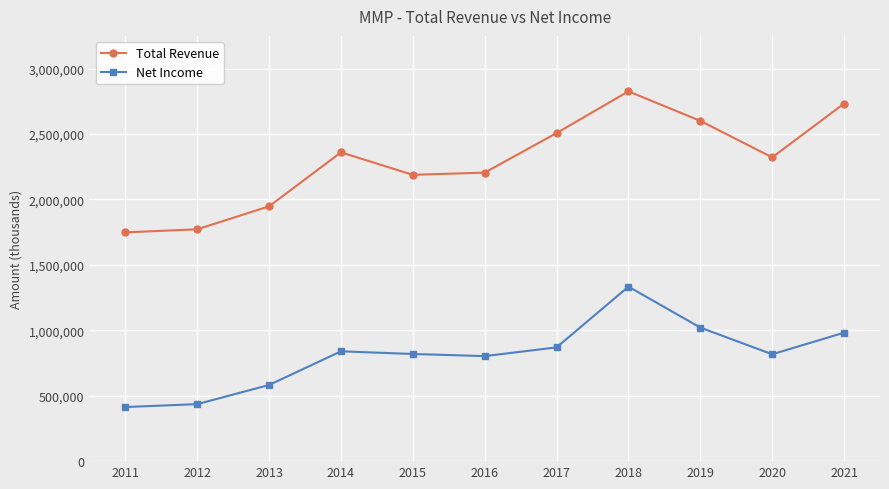

What is the smallest value displayed?

413600